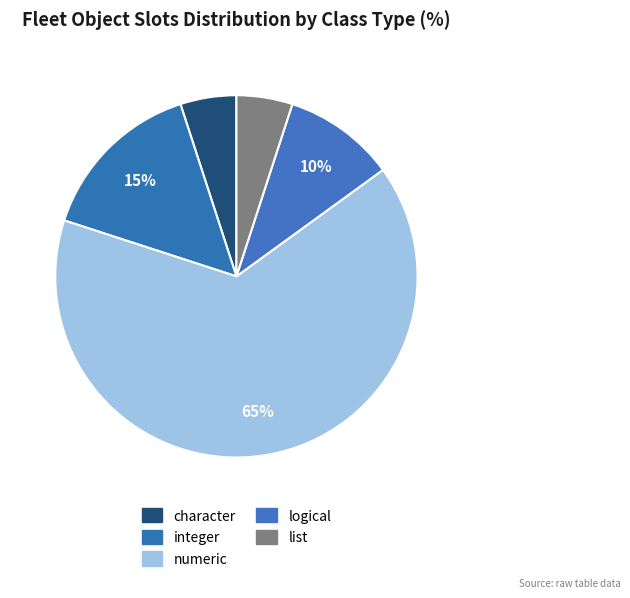

Count the number of slices in the pie.

5